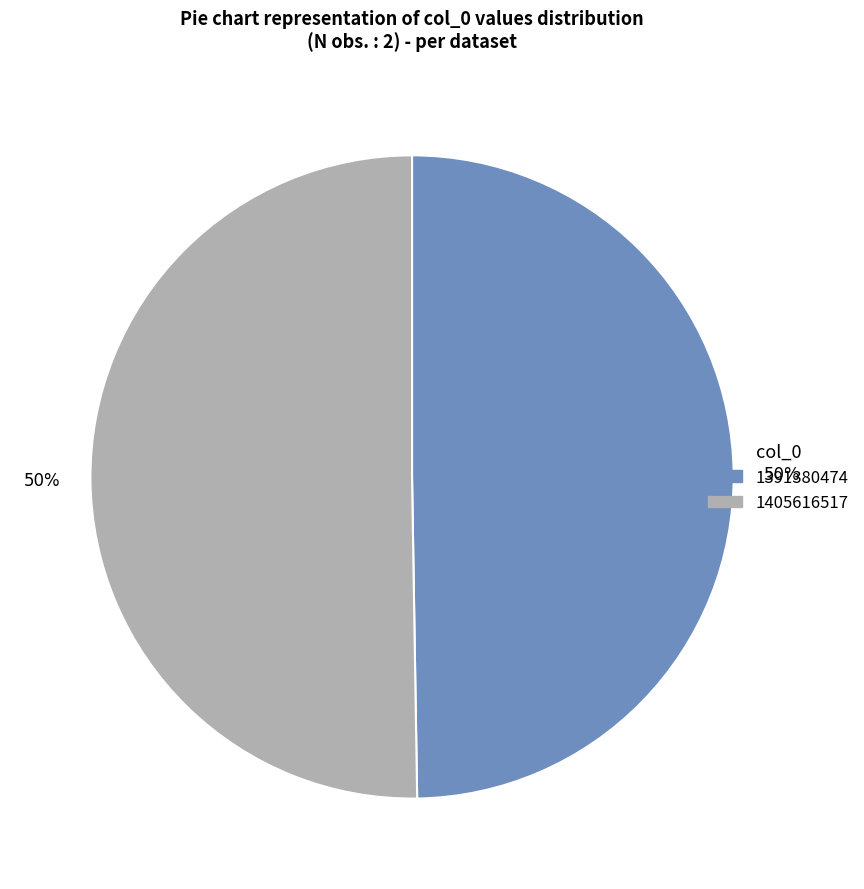

What is the smallest slice in the pie chart?

1391380474